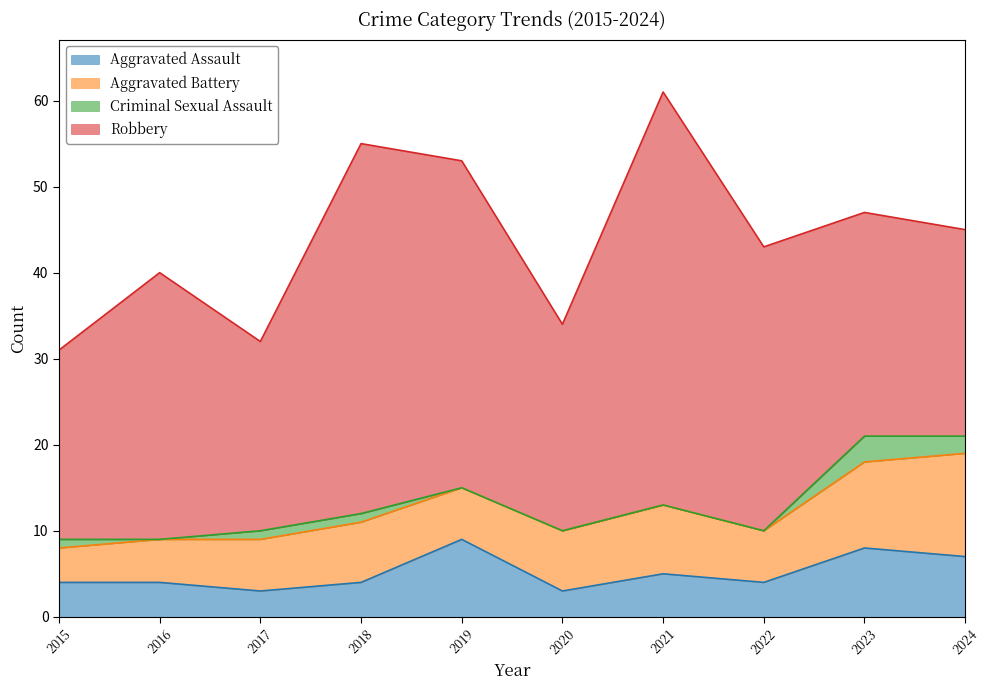

What is the difference between the maximum and minimum values in the Robbery series?

26